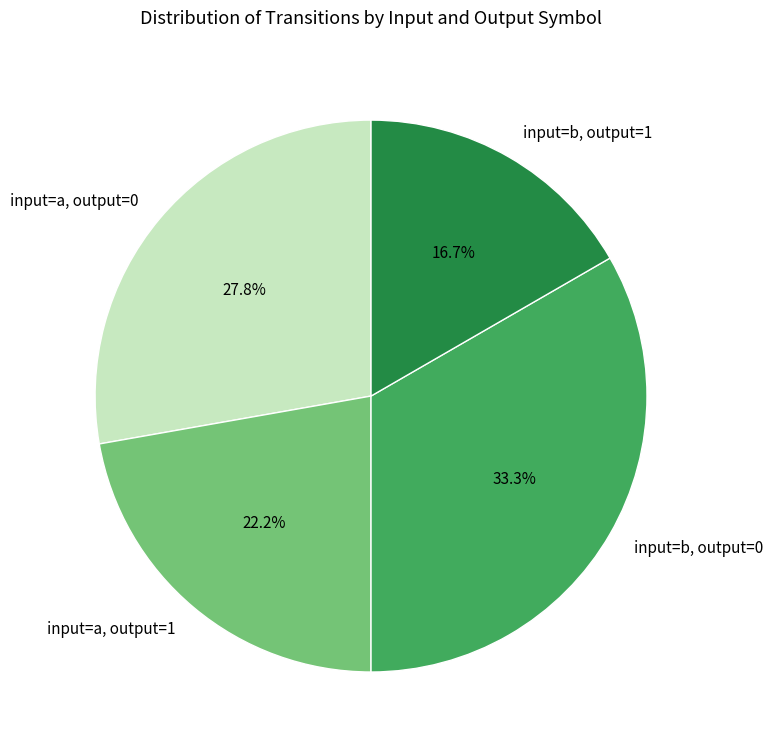

Is there any slice that represents more than half of the pie?

No